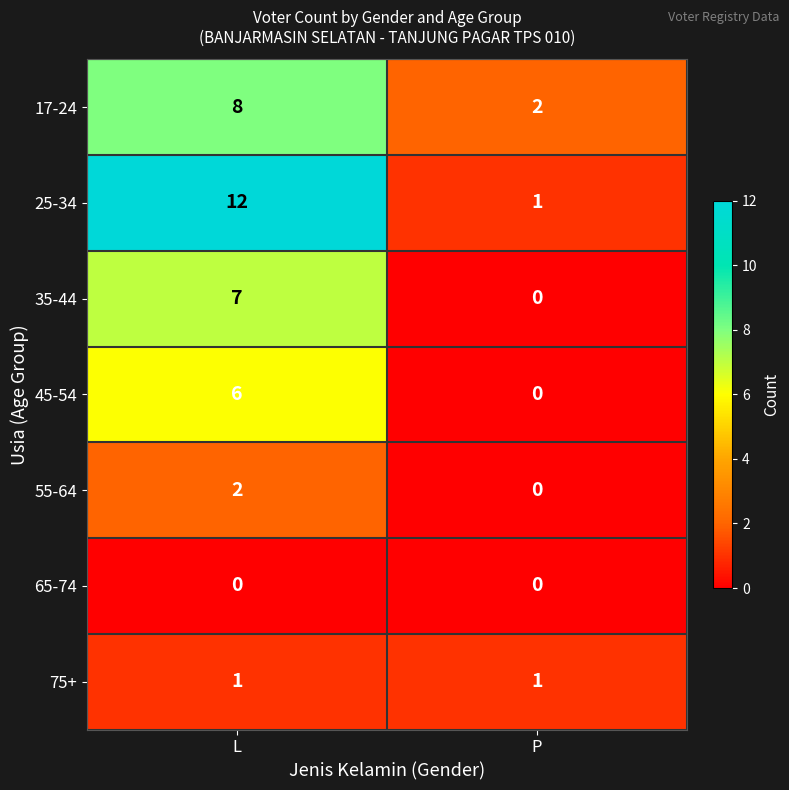

Reading left to right, what are all the values shown in this chart?

17-24: 8	2
25-34: 12	1
35-44: 7	0
45-54: 6	0
55-64: 2	0
65-74: 0	0
75+: 1	1